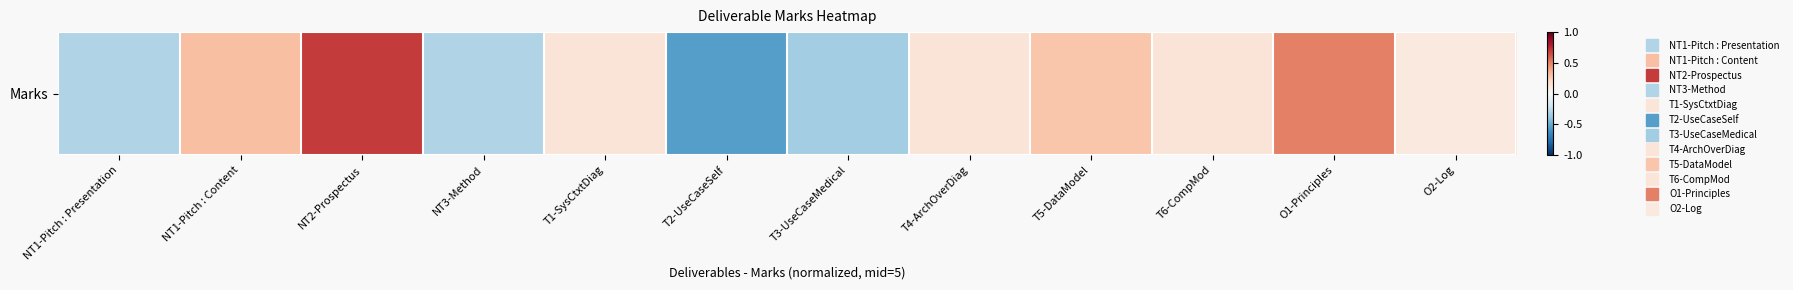

List the labels in order of value, smallest first.

T2-UseCaseSelf, T3-UseCaseMedical, NT1-Pitch : Presentation, NT3-Method, O2-Log, T1-SysCtxtDiag, T4-ArchOverDiag, T6-CompMod, T5-DataModel, NT1-Pitch : Content, O1-Principles, NT2-Prospectus